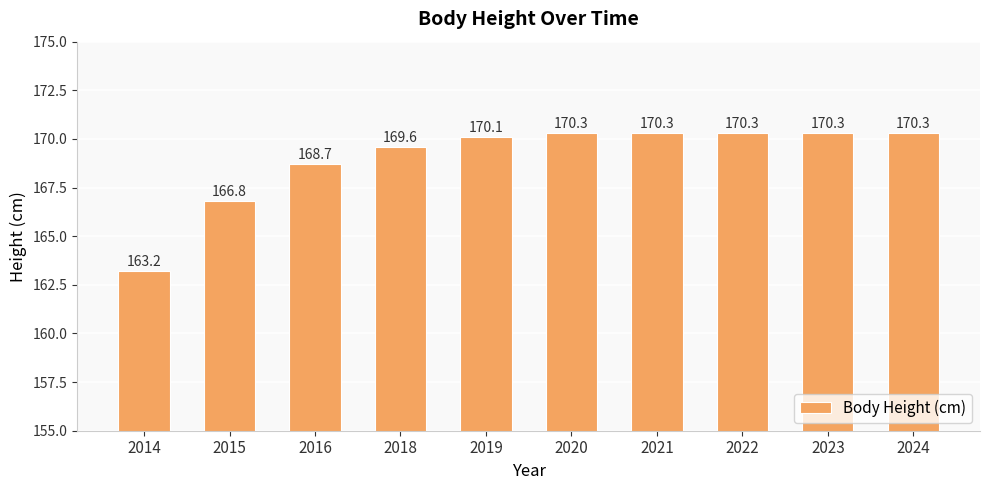

What is the average value?

169.0